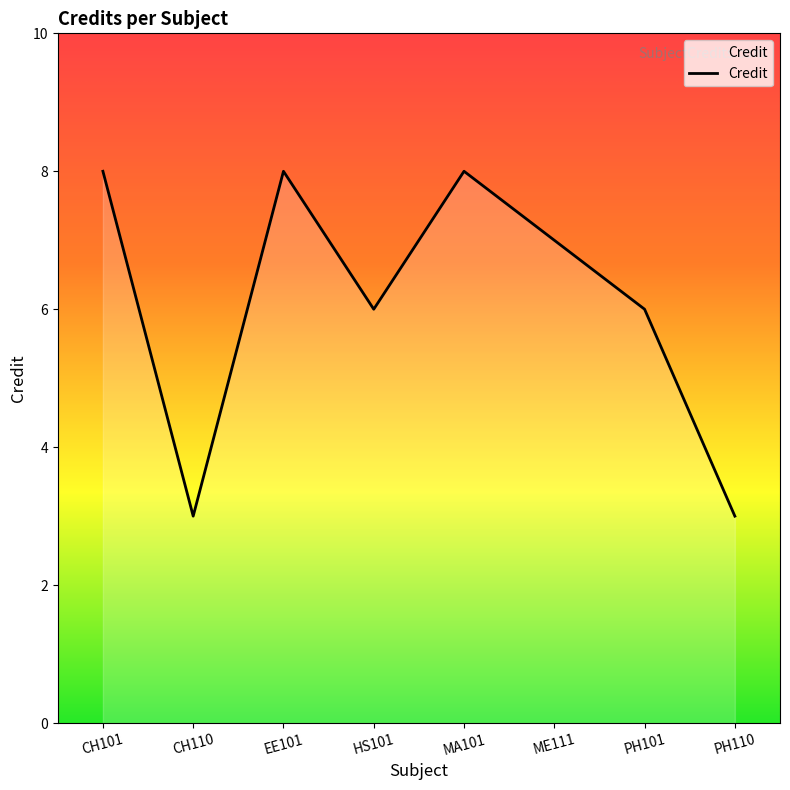

The chart shows a value of 6 at PH101. True or false?

True